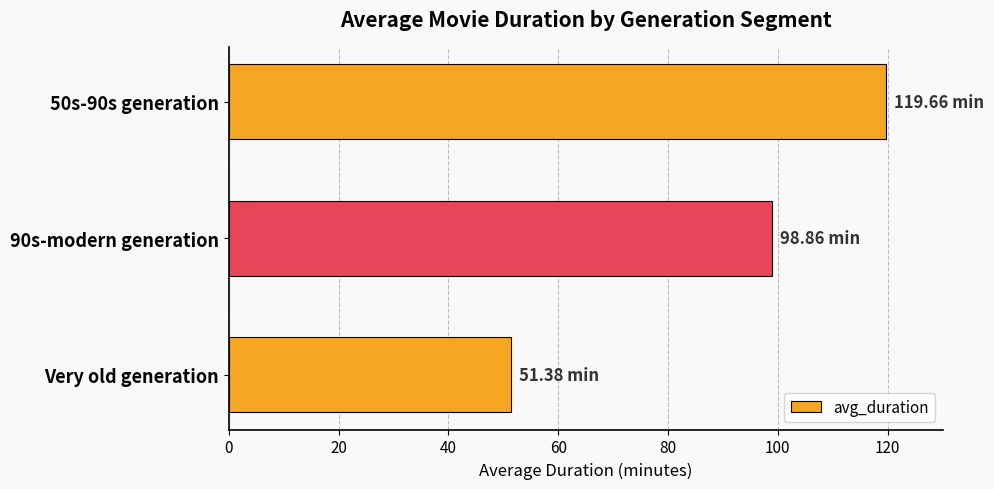

What is the difference between the maximum and second lowest values?

20.8